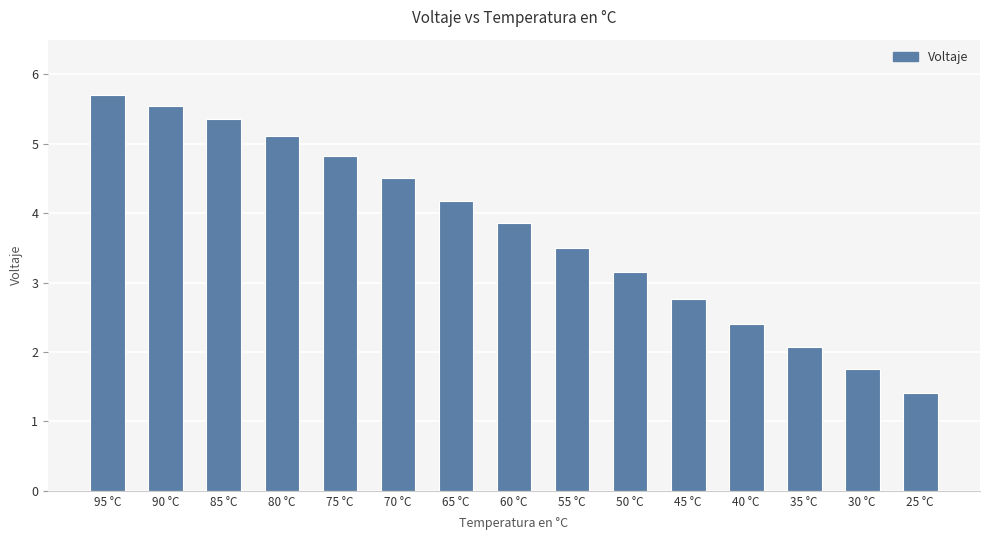

Which label corresponds to the smallest value in the chart?

25 °C